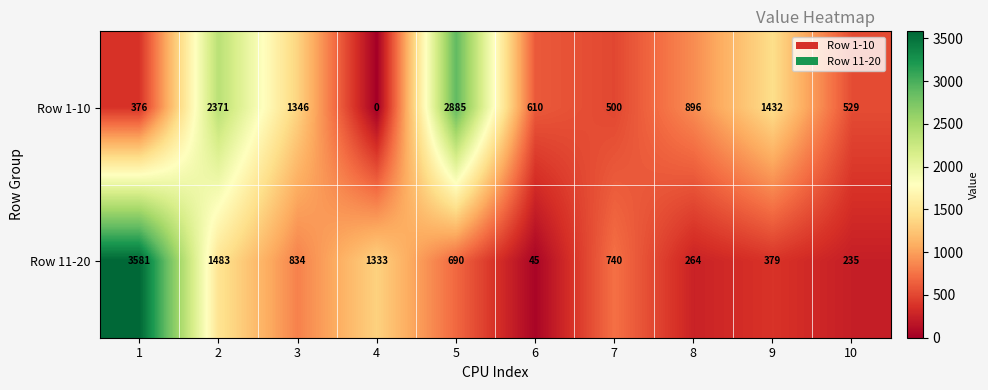

The value of Row 1-10 at 4 is 0. True or false?

True